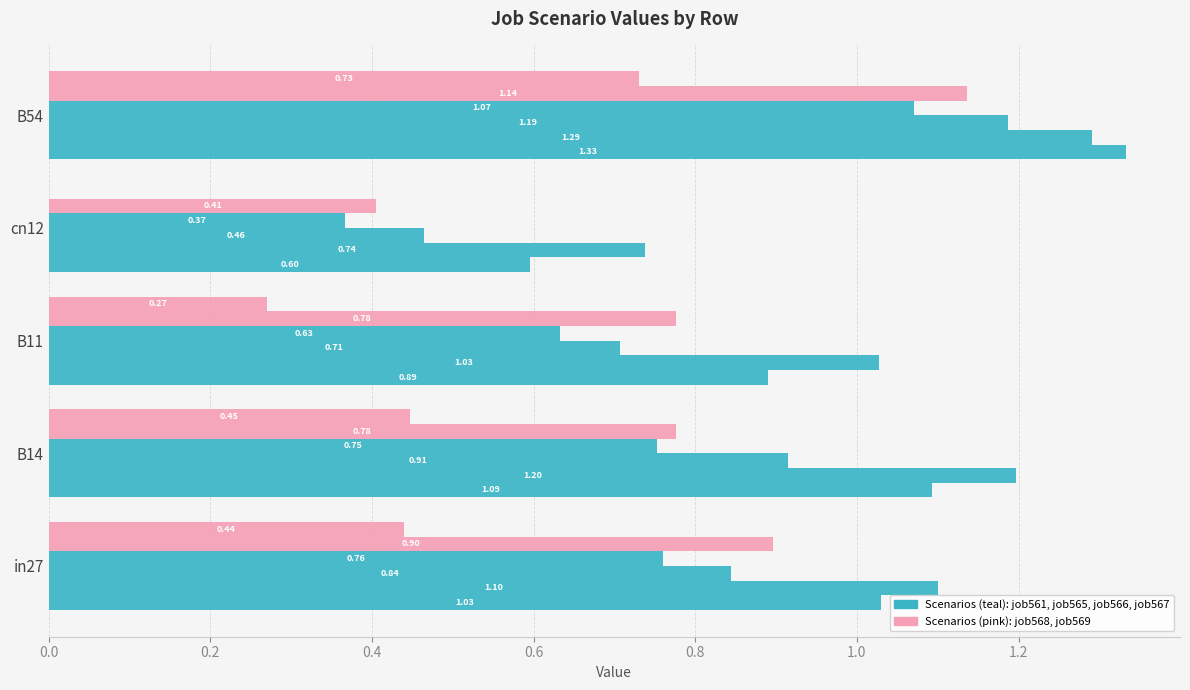

Count the number of categories in the chart.

5